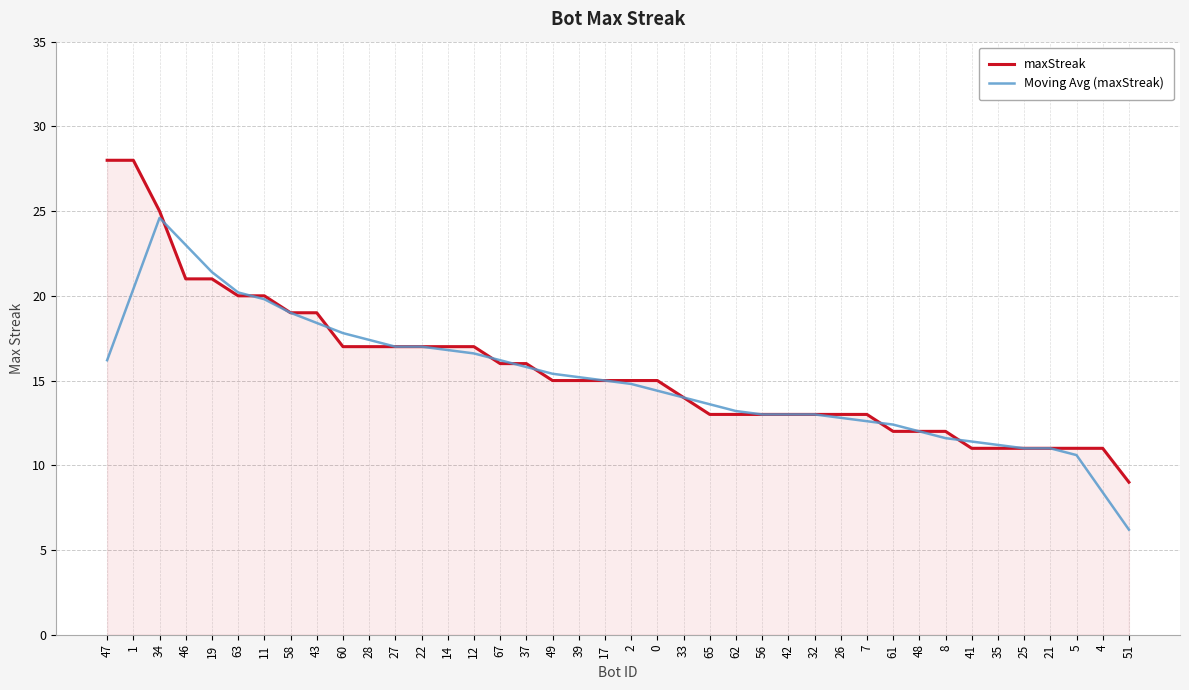

Rank the series by their average value, from highest to lowest.

maxStreak, Moving Avg (maxStreak)